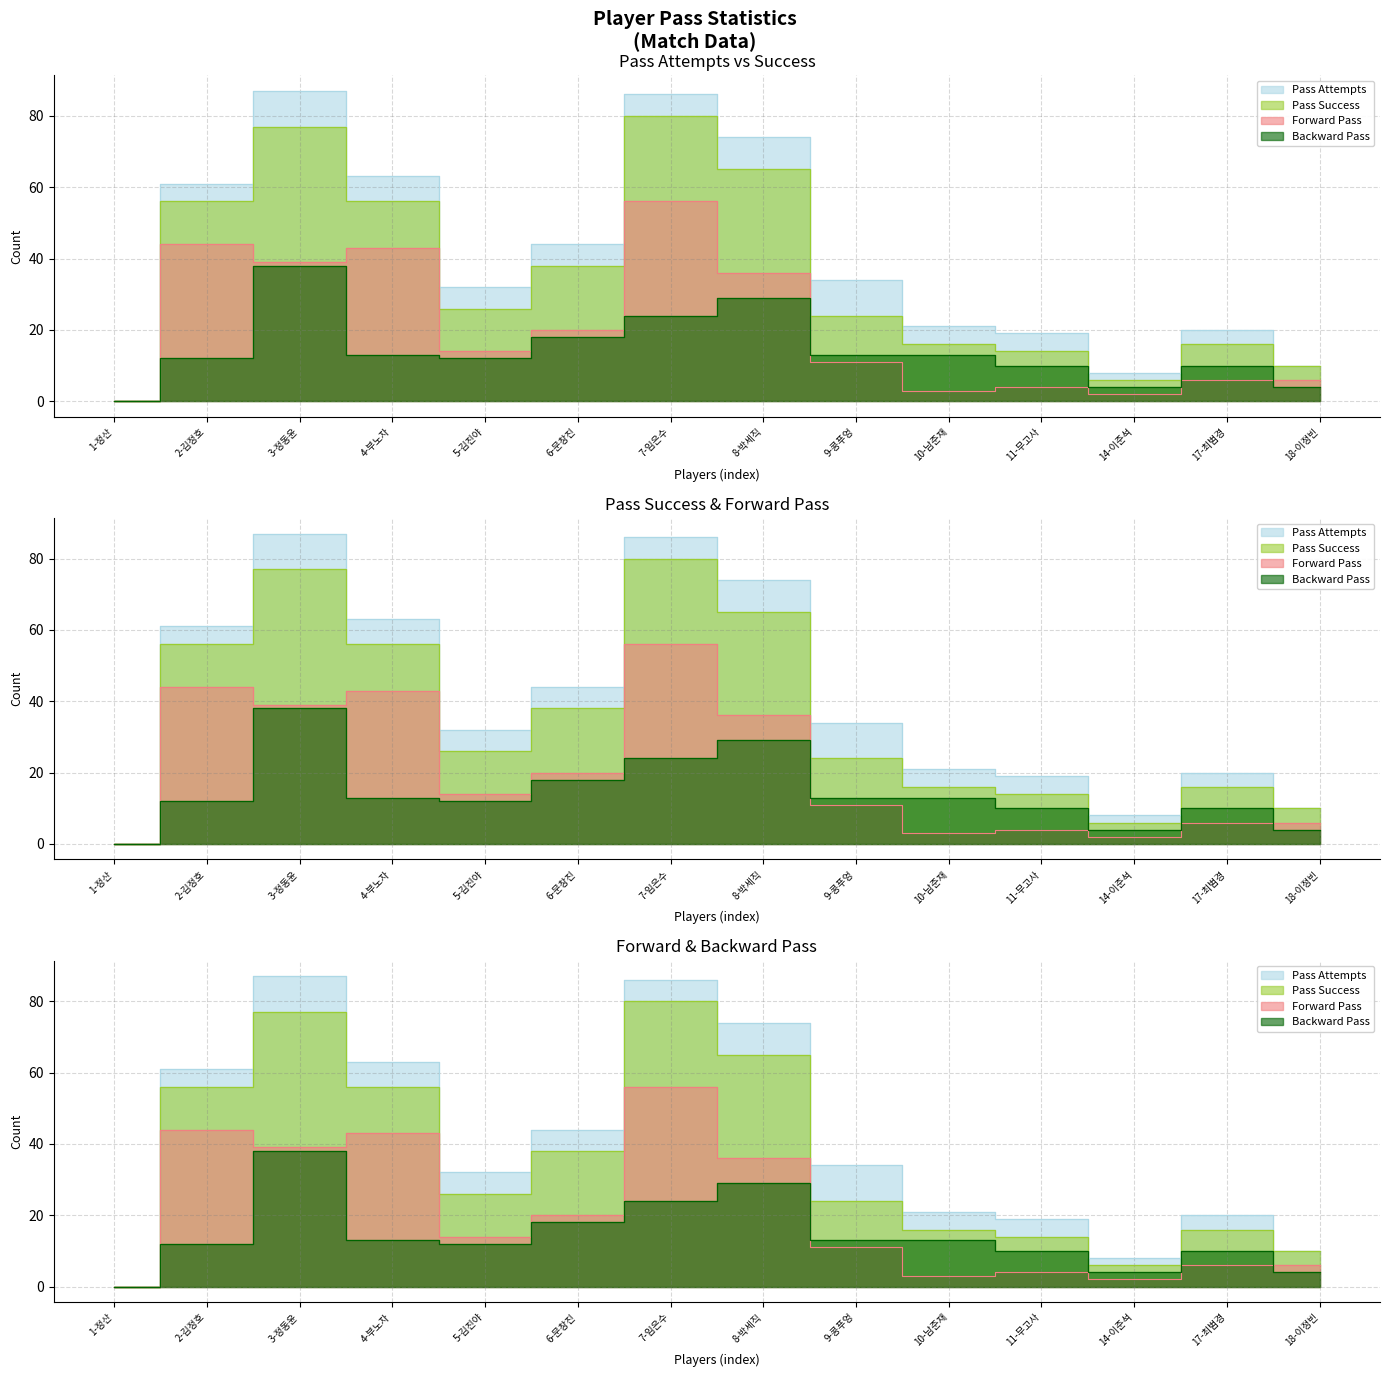

True or false: 패스 시도 and 패스 성공 intersect in this chart.

False